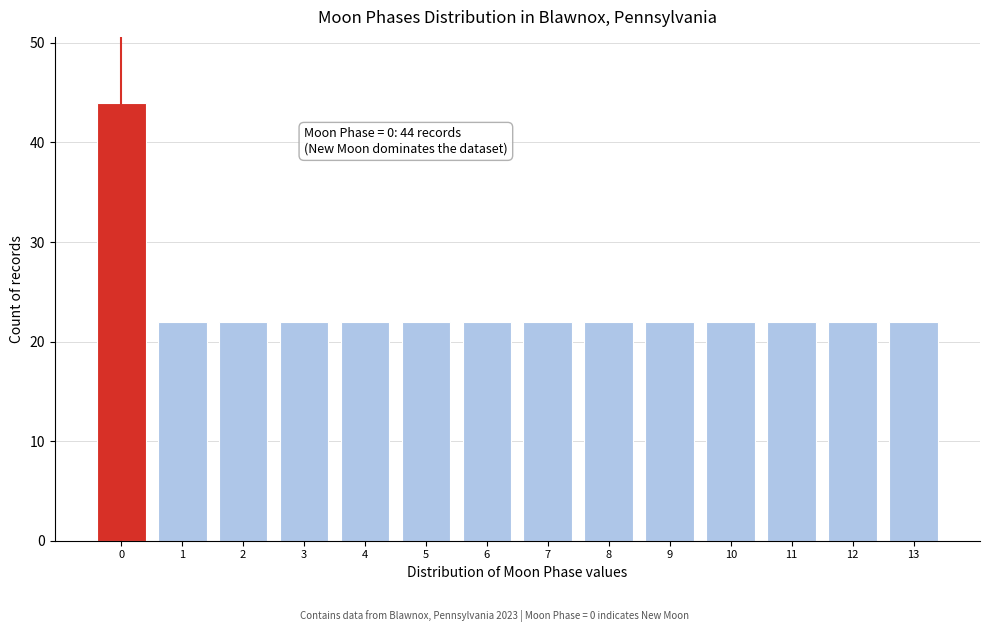

Reading left to right, transcribe all the data shown in this chart.

0=44	1=22	2=22	3=22	4=22	5=22	6=22	7=22	8=22	9=22	10=22	11=22	12=22	13=22